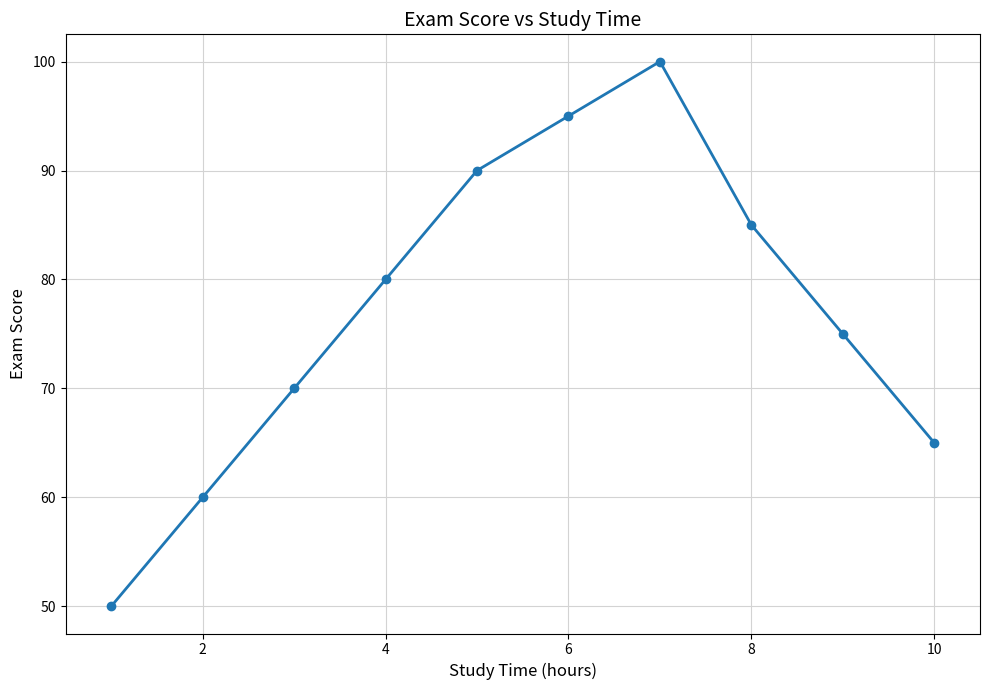

How many lines are shown in the chart?

1